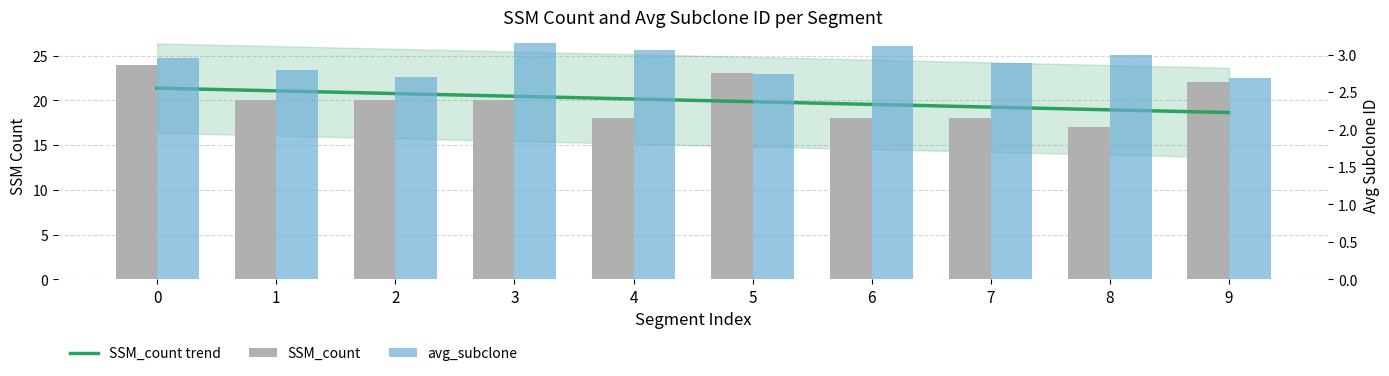

How many data points in SSM_count are less than 20?

4